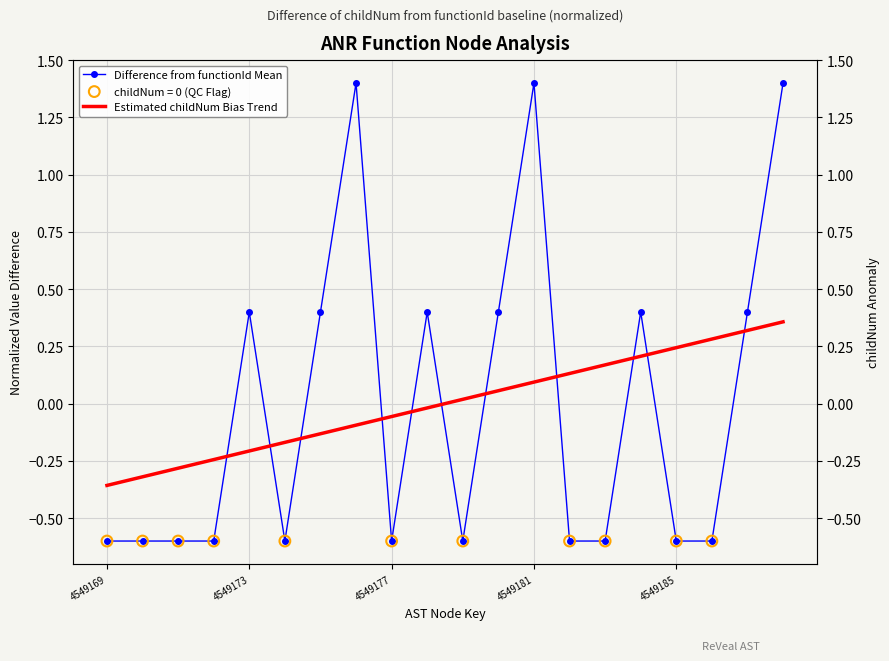

Which series reaches the maximum Y coordinate?

Difference from functionId Mean